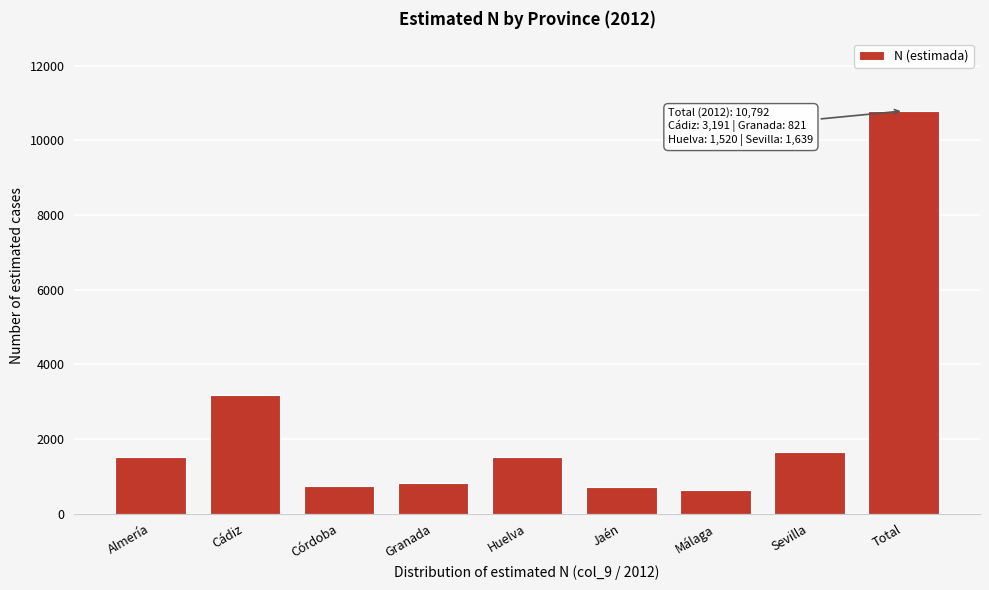

Which has a higher value, Cádiz or Almería?

Cádiz